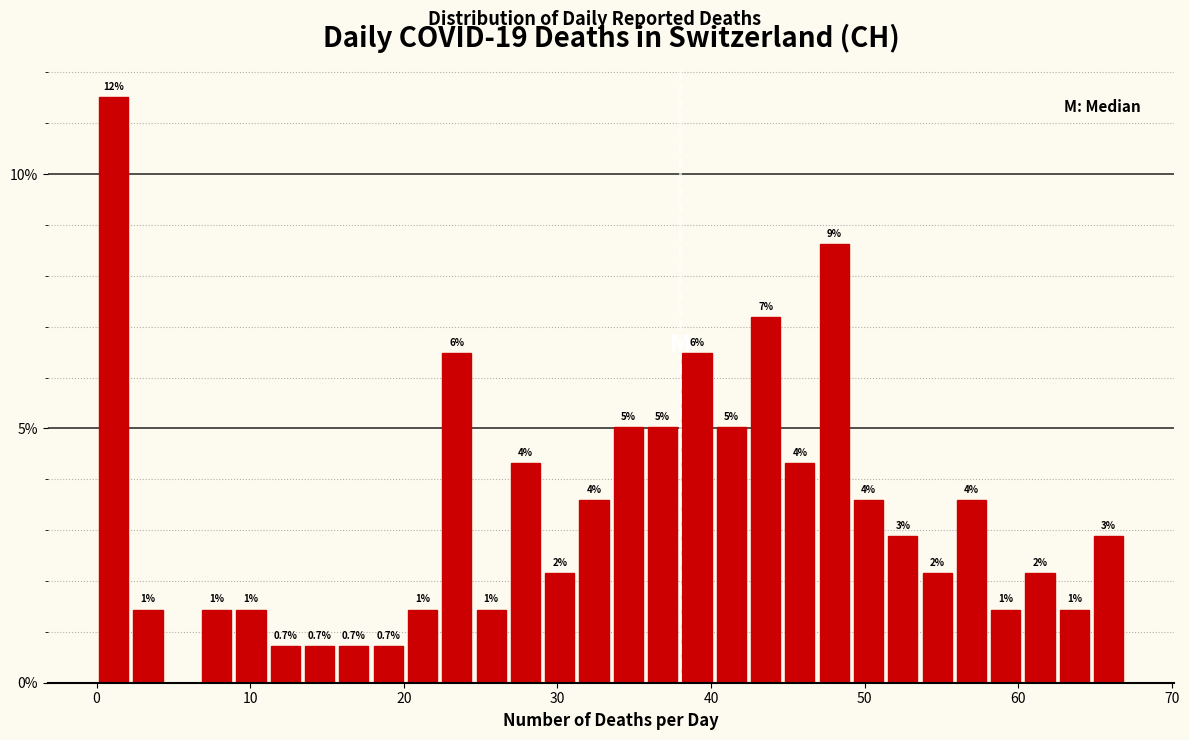

Read against the x-axis, roughly where is the centre of the tallest bar?

1